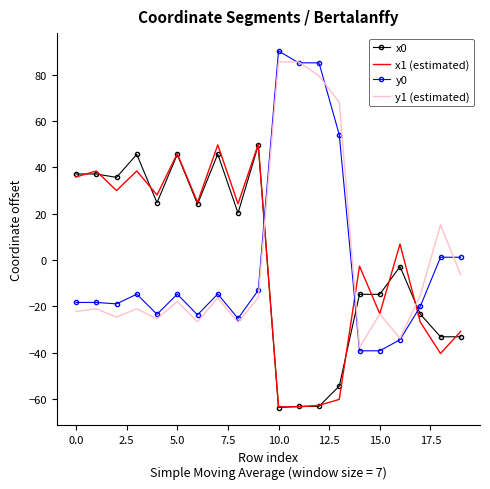

Which series has the widest spread of values?

y0